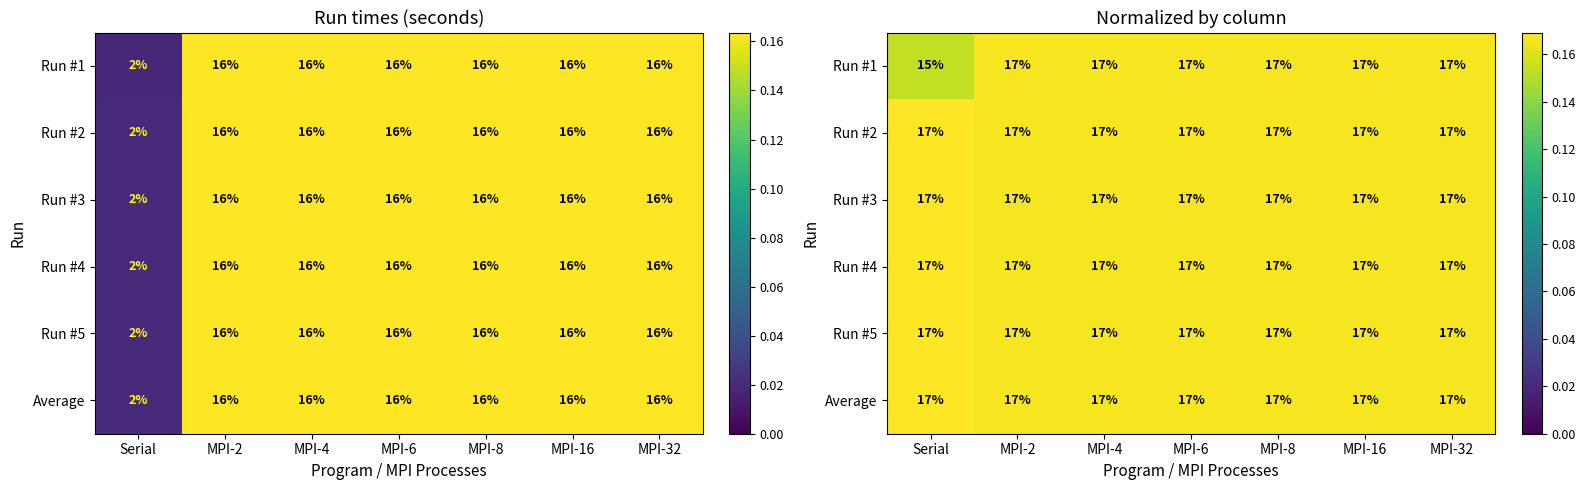

List the series in order of their peak value, lowest first.

Run #1, Run #2, Run #3, Run #4, Run #5, Average